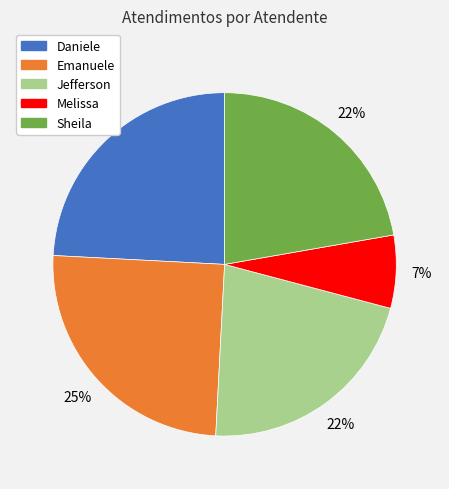

To the nearest percent, what is the average slice percentage?

20%